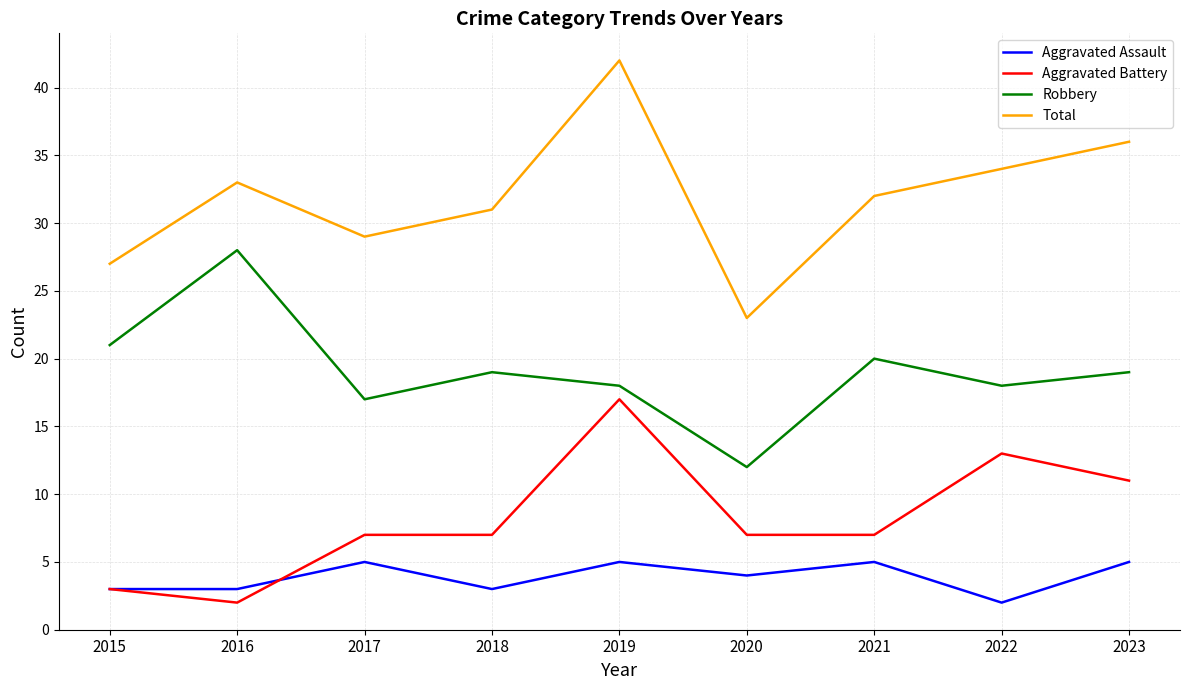

What is the spread (max minus min) of values at 2019?

37